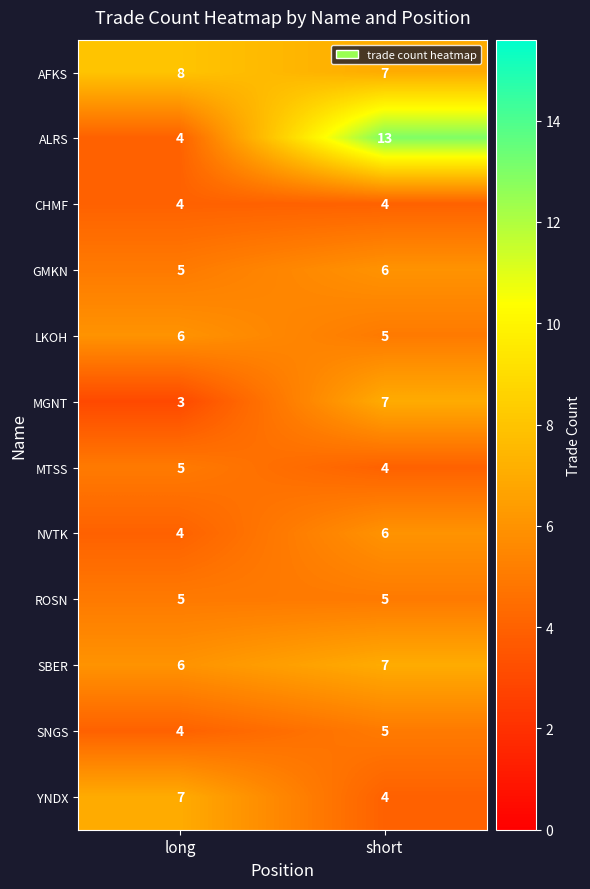

What is the approximate value of MGNT at short?

7